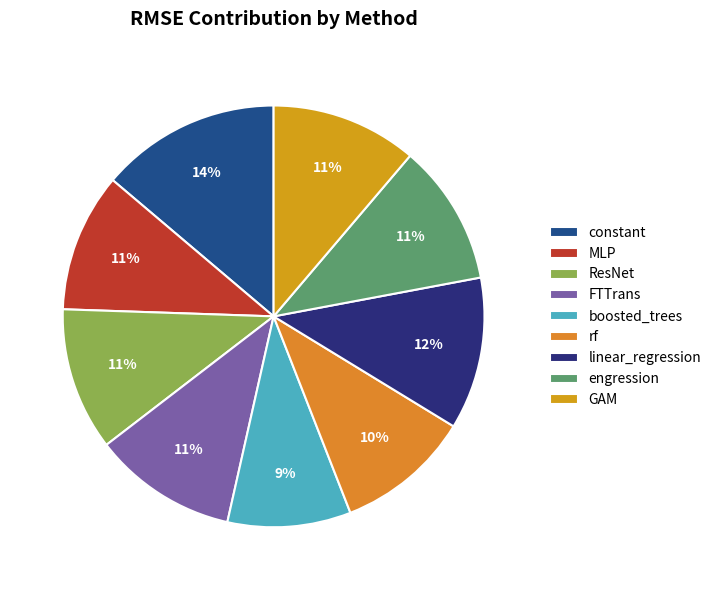

Do linear_regression and MLP together represent more than half of the pie?

No